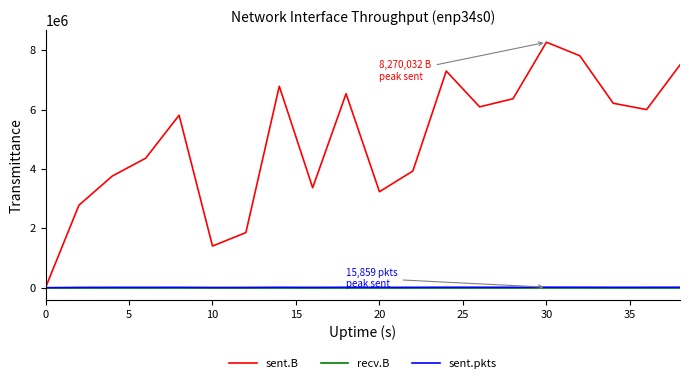

How many lines are shown in the chart?

3